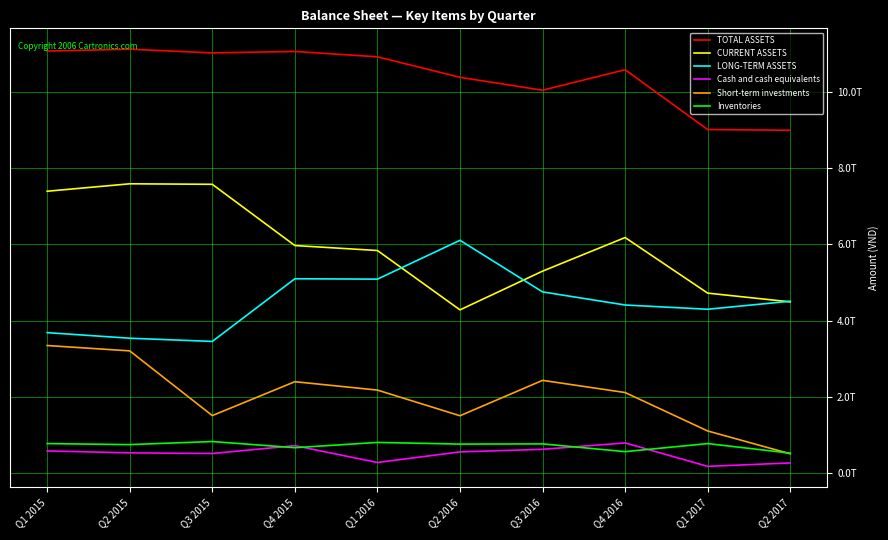

What is the difference between the TOTAL ASSETS values at Q1 2017 and Q2 2016?

1372153931233